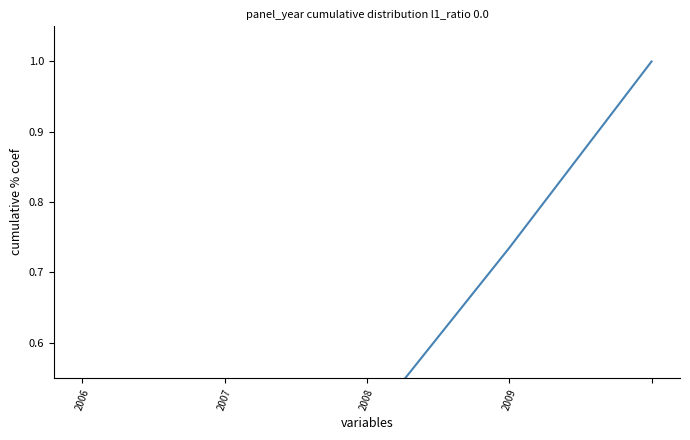

What is the label of the 2nd point from the right?

2009